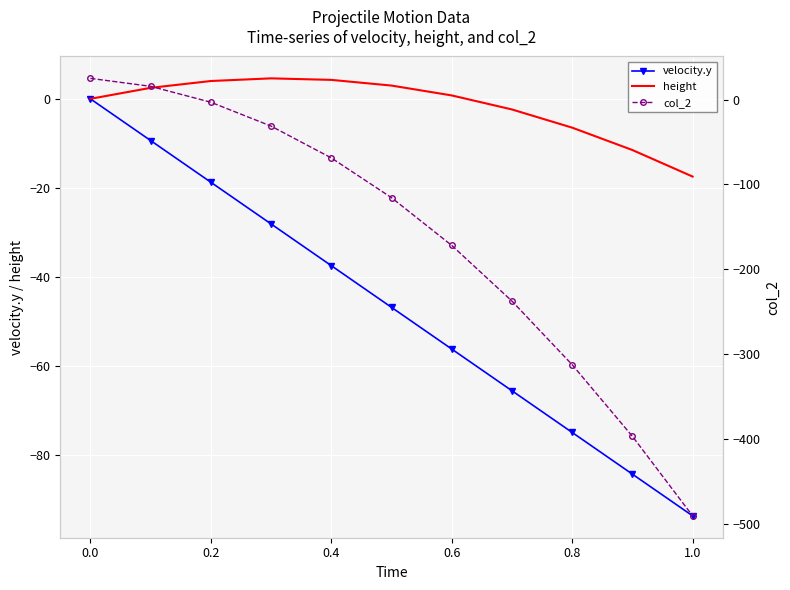

Reading left to right, extract all data points from this chart.

velocity.y: 0.0	-9.4	-18.8	-28.1	-37.5	-46.9	-56.2	-65.6	-75.0	-84.4	-93.8
height: 0.0	2.5	4.0	4.6	4.3	3.0	0.8	-2.4	-6.5	-11.5	-17.5
col_2: 25.0	15.6	-3.1	-31.2	-68.8	-115.6	-171.9	-237.5	-312.5	-396.9	-490.6